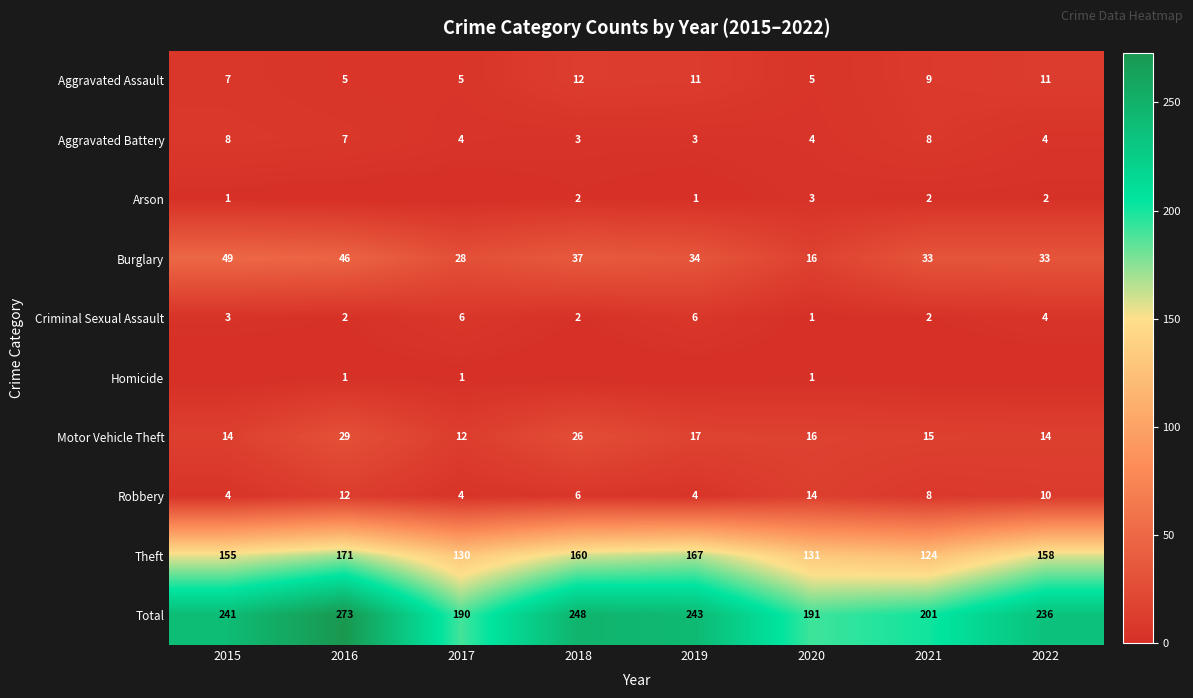

The value of Robbery at 2020 is 4. True or false?

False